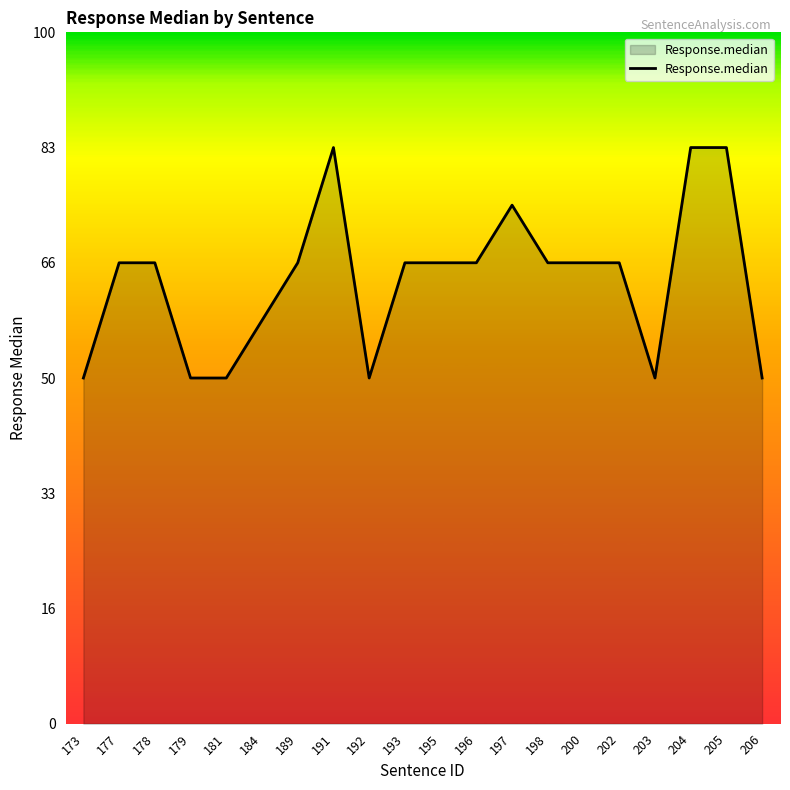

Which has a higher value, 178 or 192?

178